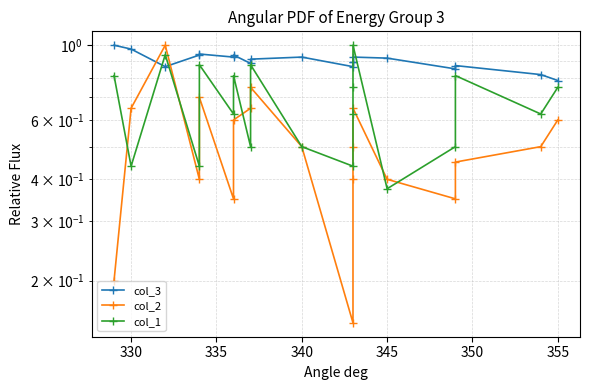

True or false: col_2 has a value of 0.6 at 335.

False